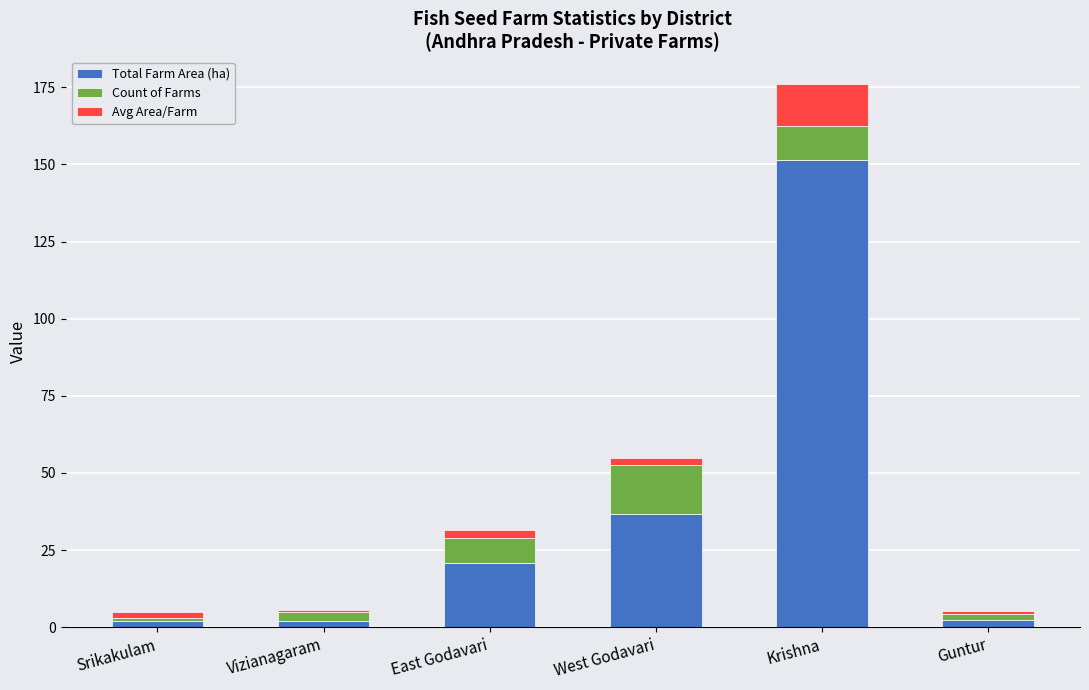

The Total Farm Area (ha) series shows 29.9 at East Godavari. True or false?

False